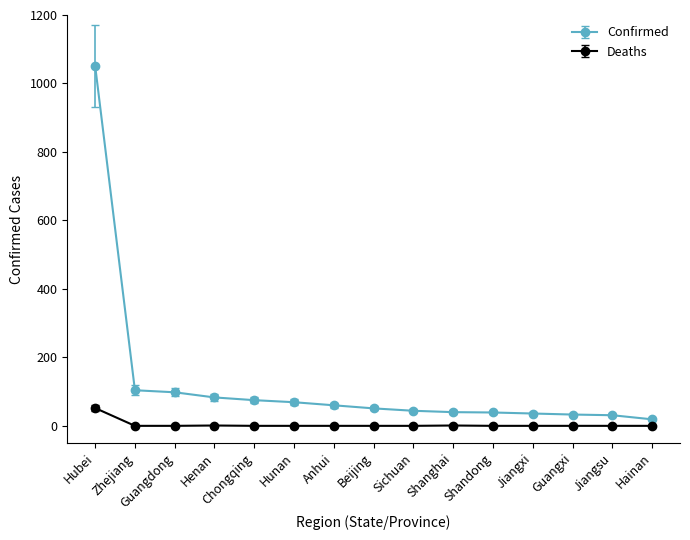

The value of Deaths at Hunan is 0. True or false?

True